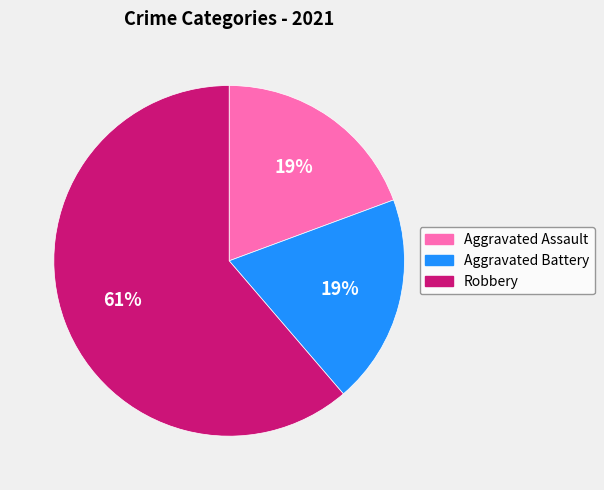

Combined, do Aggravated Assault and Robbery account for over 50%?

Yes